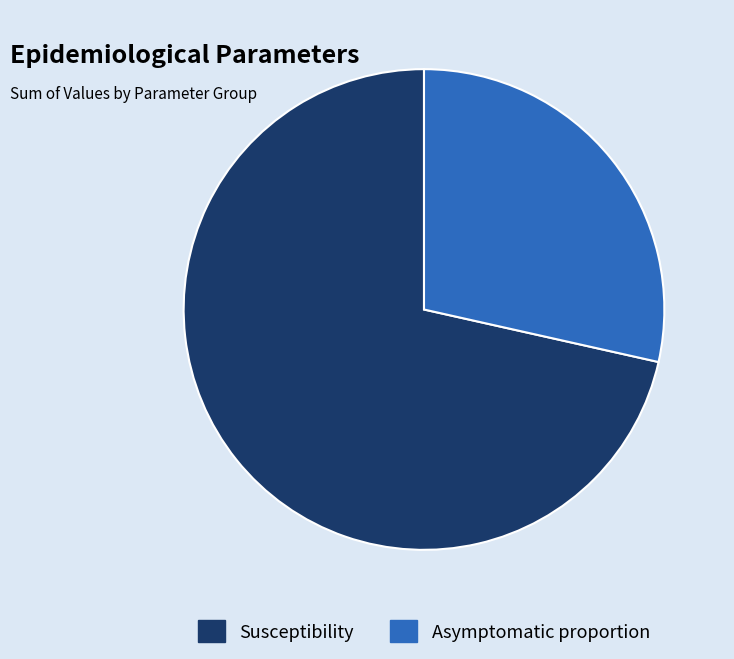

Which has a higher value, Asymptomatic proportion or Susceptibility?

Susceptibility